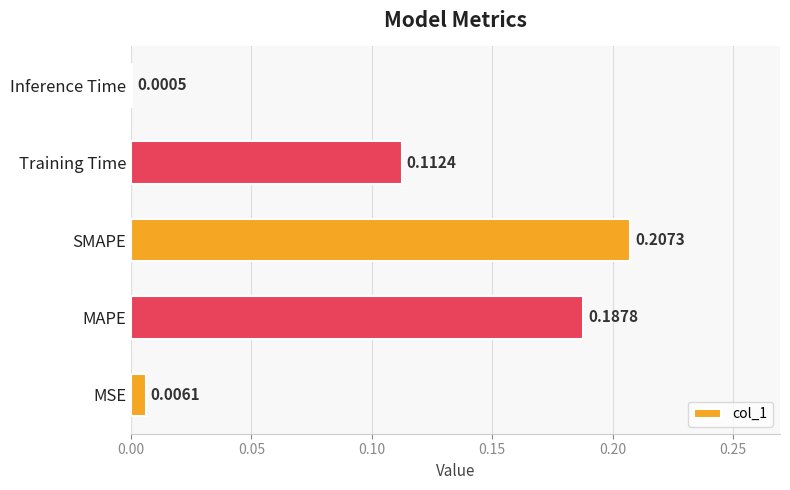

Which label corresponds to the largest value in the chart?

SMAPE